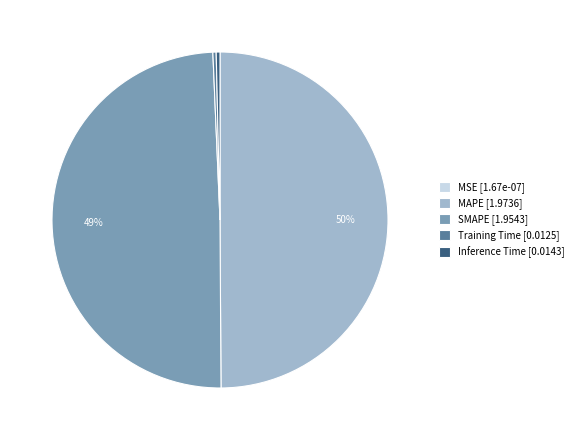

Do MAPE [1.9736] and SMAPE [1.9543] together represent more than half of the pie?

Yes